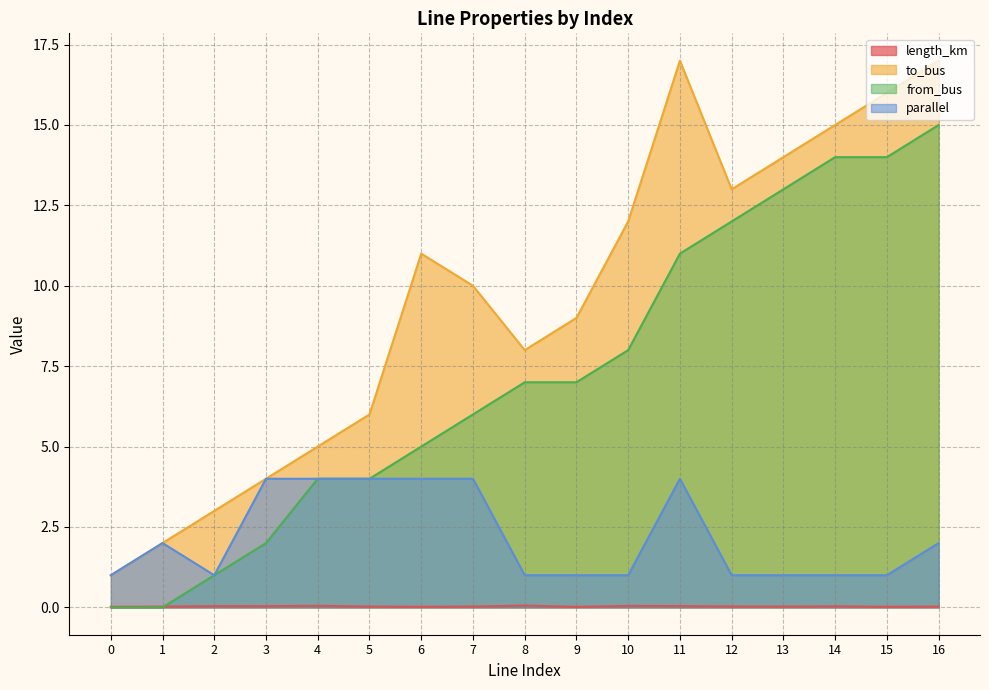

What is the spread (max minus min) of values at 9?

9.0